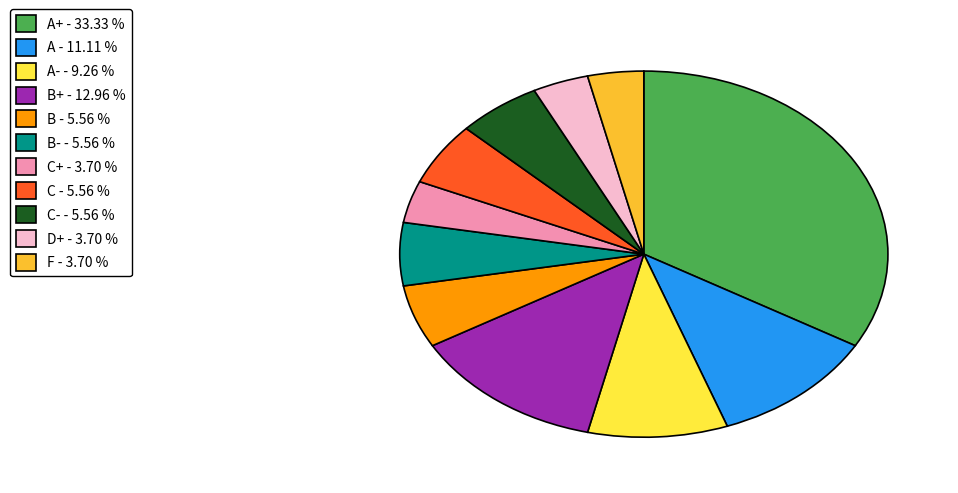

Combined, do C - 5.56 % and C+ - 3.70 % account for over 50%?

No